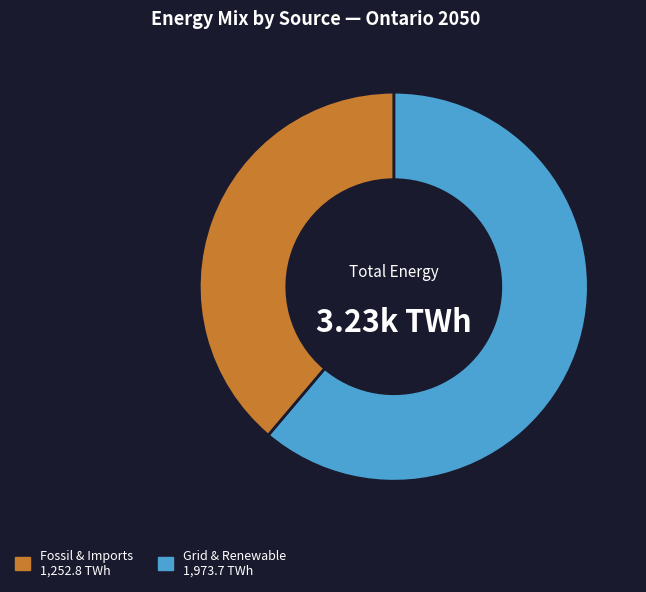

How many slices are in this pie chart?

2